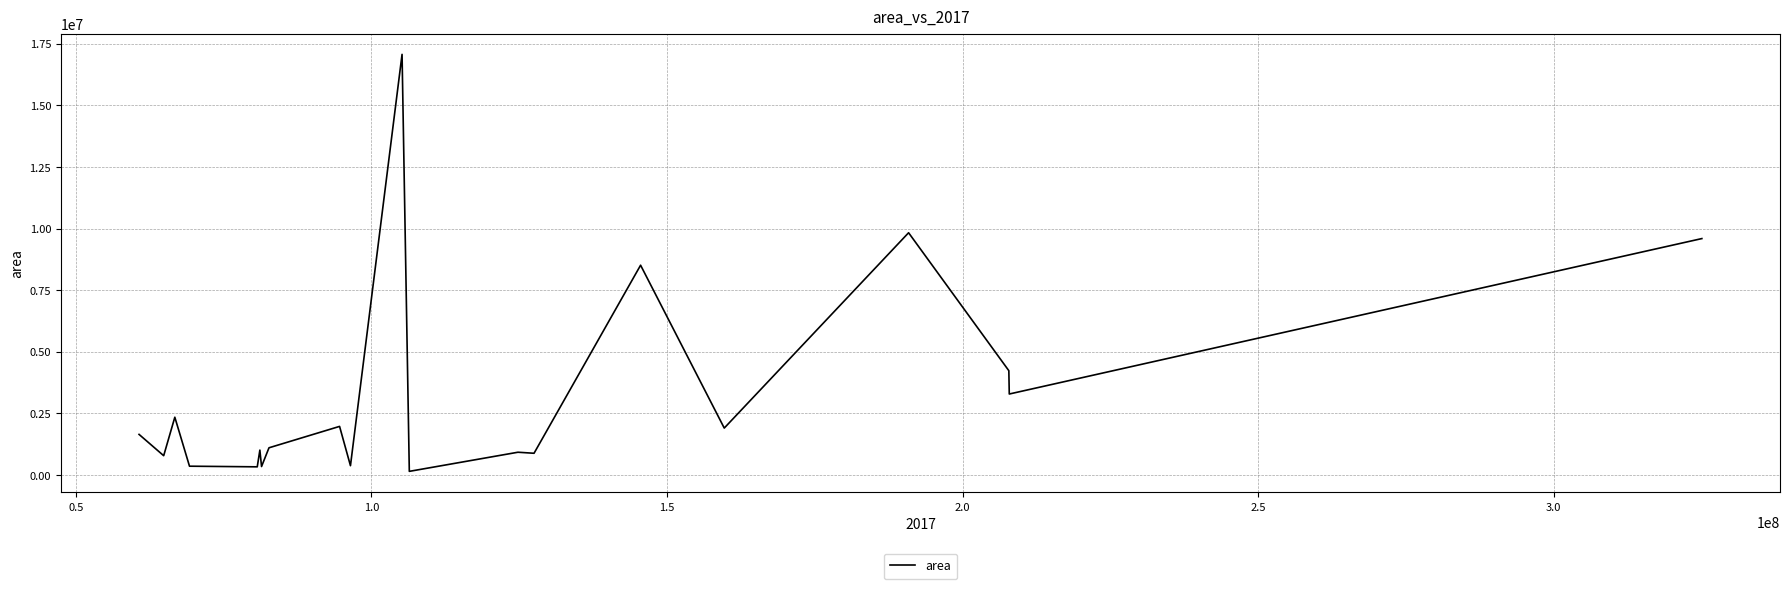

How many lines are shown in the chart?

1